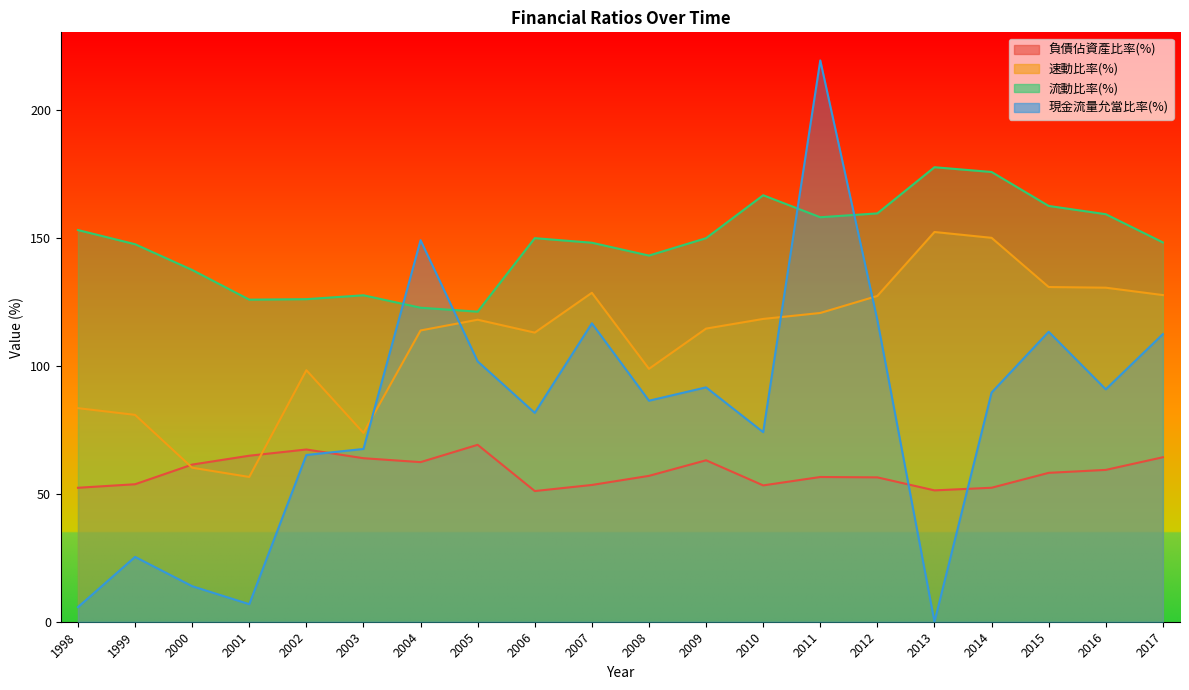

True or false: 速動比率(%) and 流動比率(%) cross at least once.

False